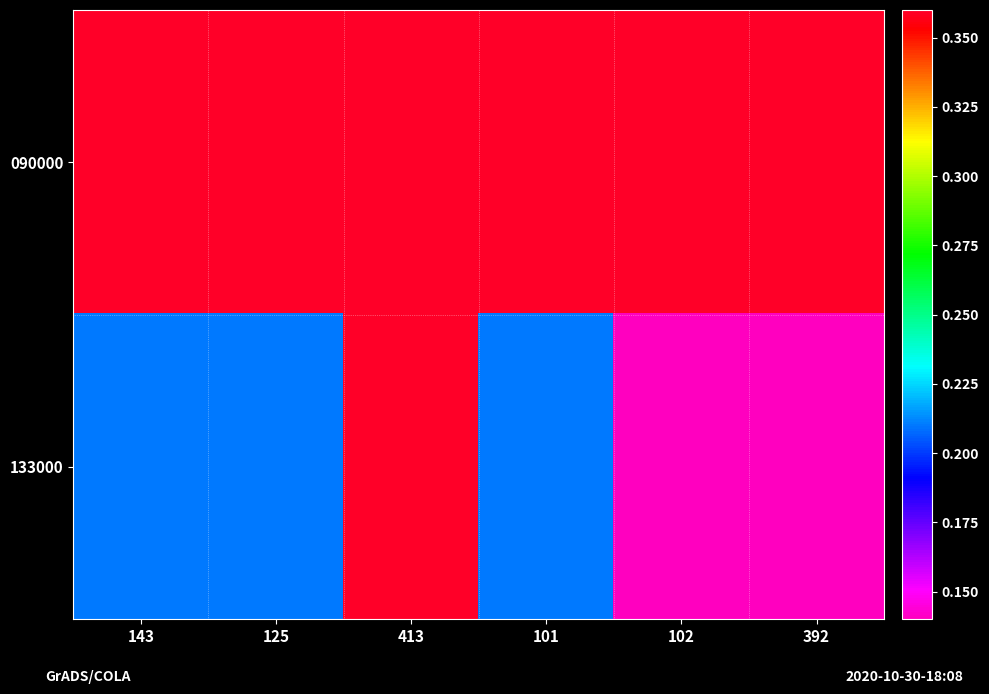

Which has a higher value, 143 or 392?

392